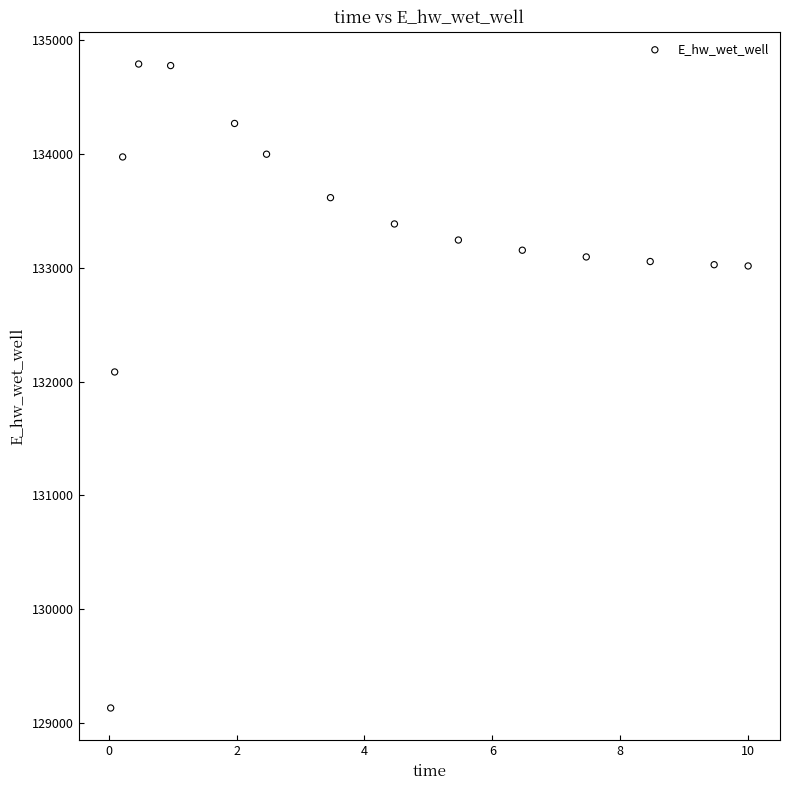

What Y value in the scatter plot is closest to 131961?

132084.6